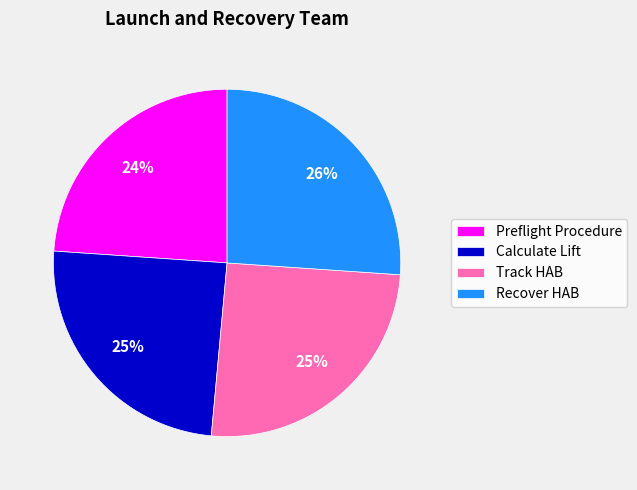

To the nearest percent, what portion does Track HAB represent?

25%